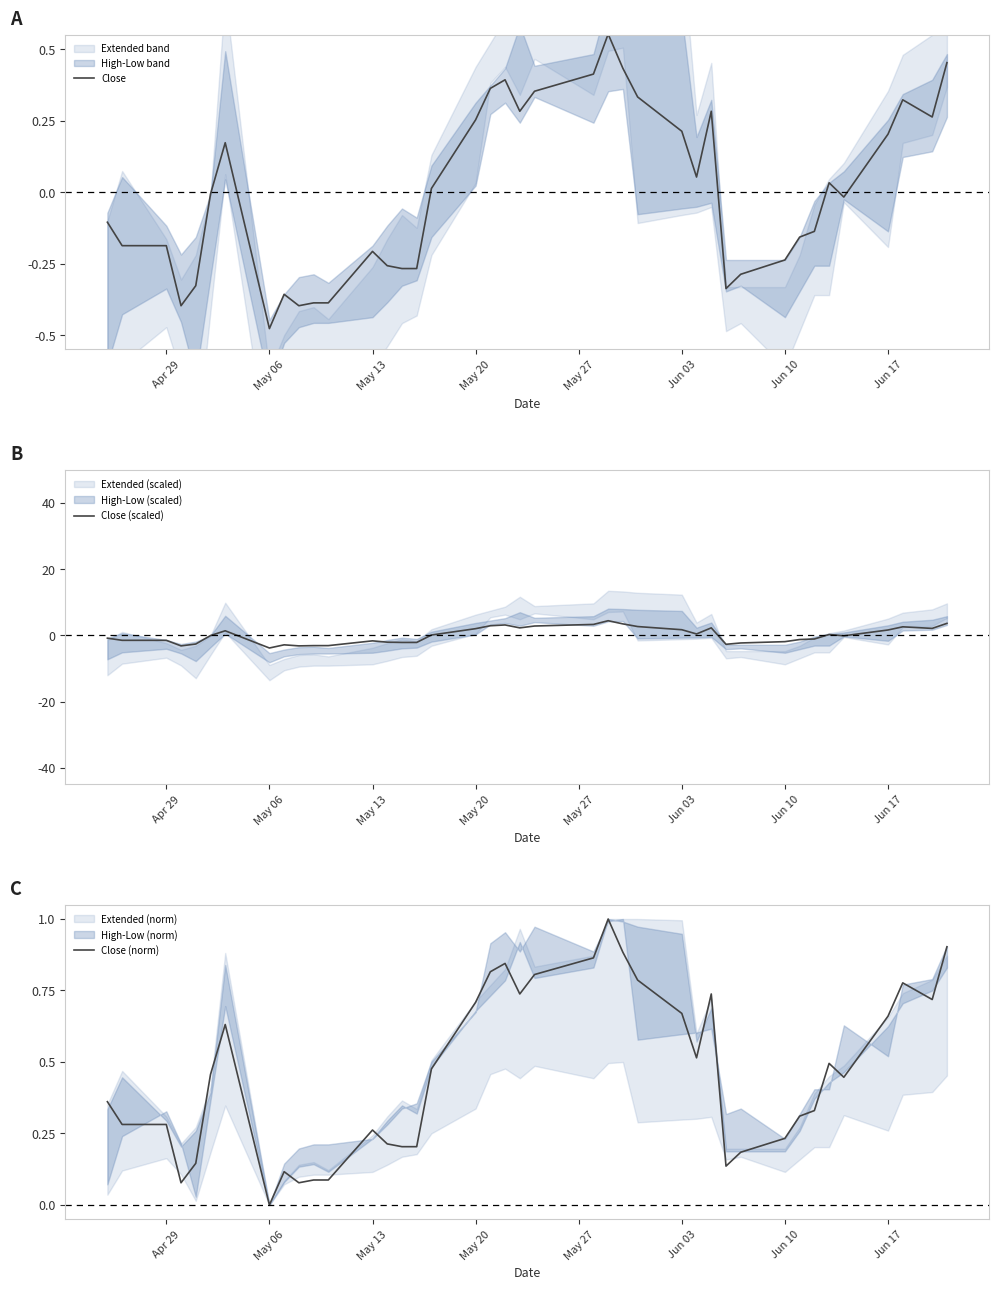

At which label does Close (norm) reach its minimum?

May 06